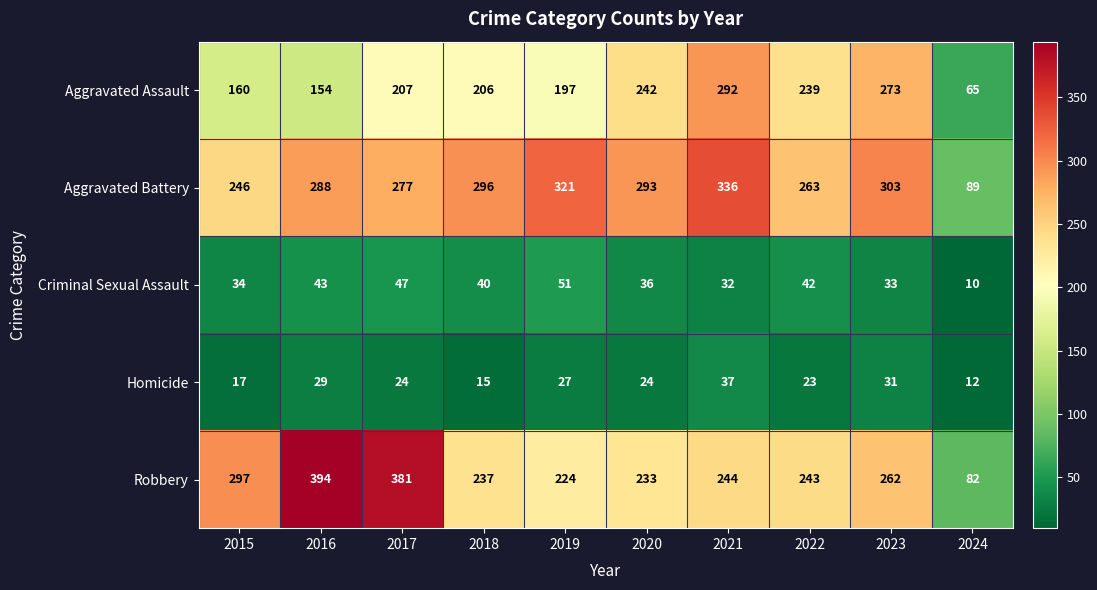

What is the difference between the Criminal Sexual Assault values at 2016 and 2018?

3